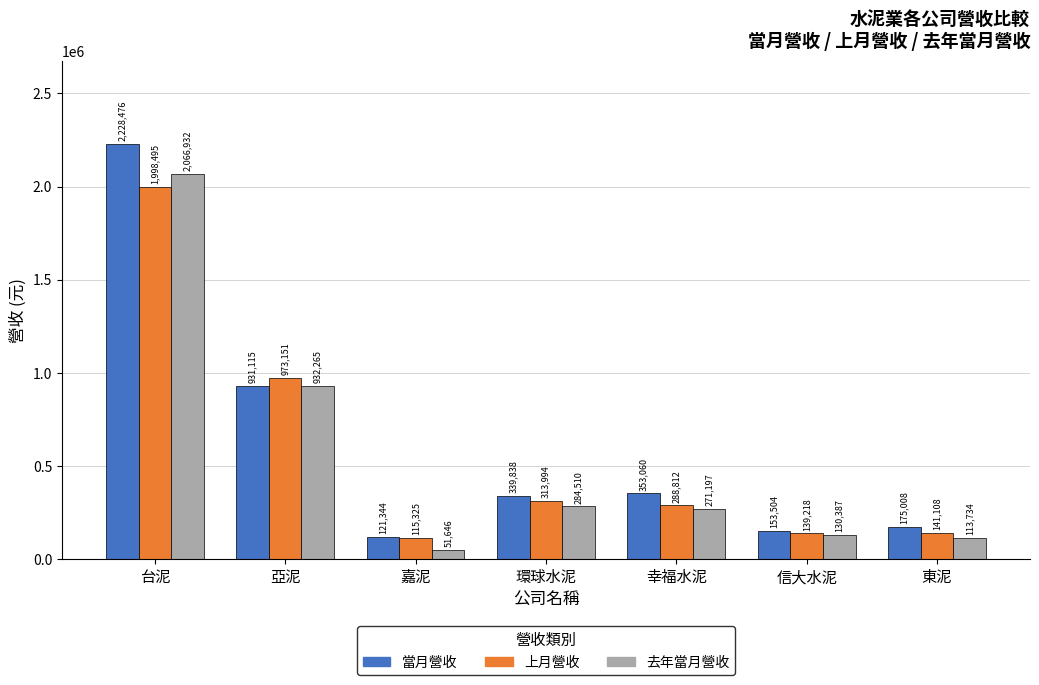

What is the sum of all 上月營收 values?

3970103